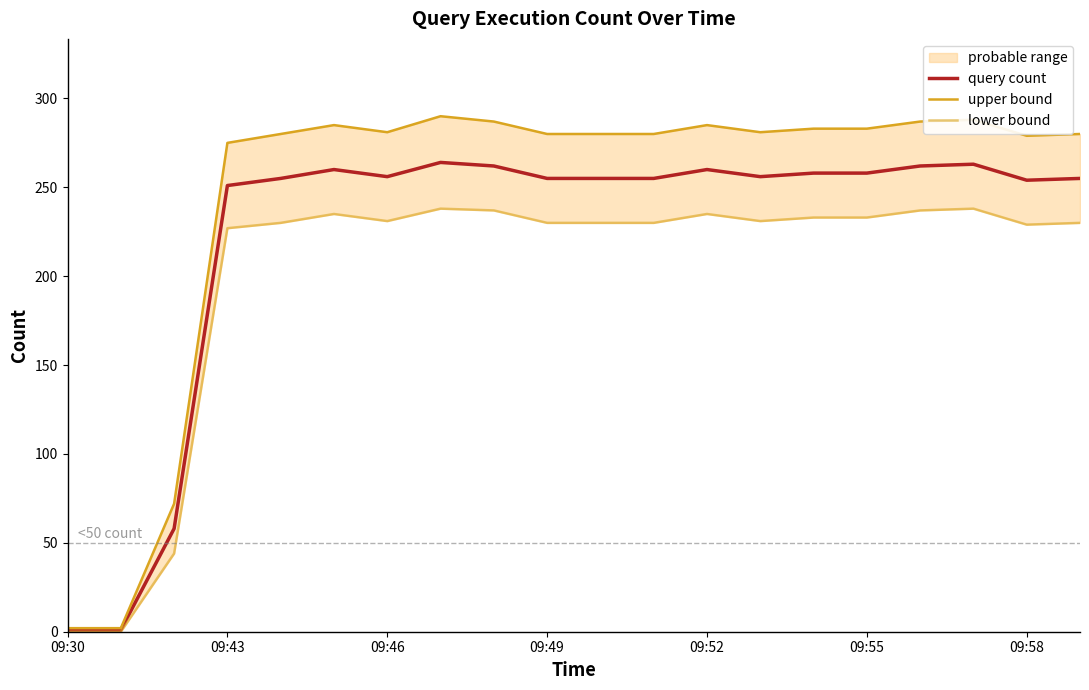

Reading left to right, what are all the values shown in this chart?

query count: 1	1	58	251	255	260	256	264	262	255	255	255	260	256	258	258	262	263	254	255
upper bound: 2	2	72	275	280	285	281	290	287	280	280	280	285	281	283	283	287	288	279	280
lower bound: 0	0	44	227	230	235	231	238	237	230	230	230	235	231	233	233	237	238	229	230